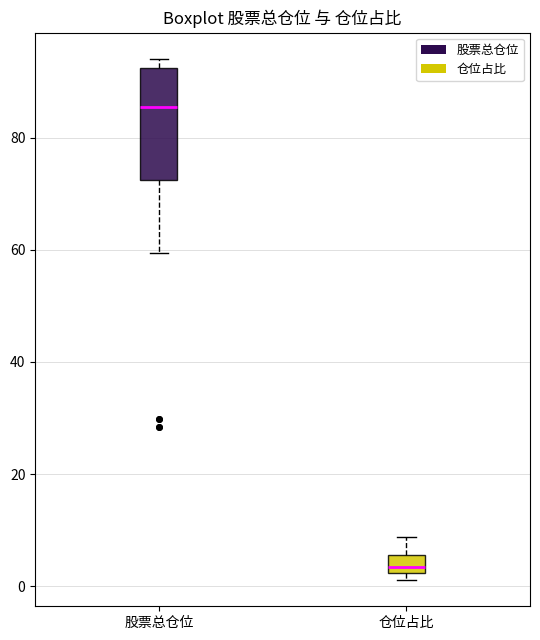

Which box's median line is the lowest?

仓位占比